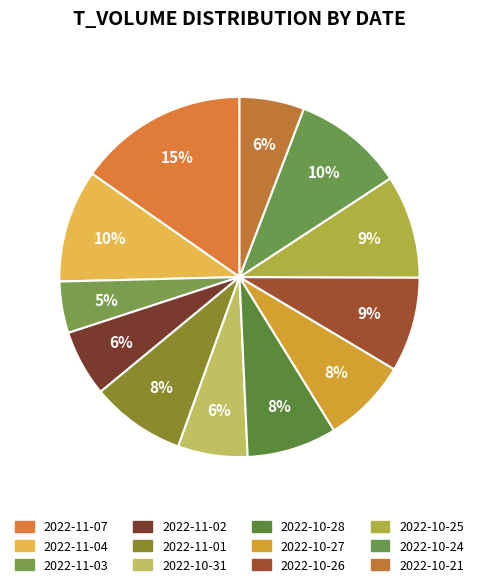

Is there any slice that represents more than half of the pie?

No